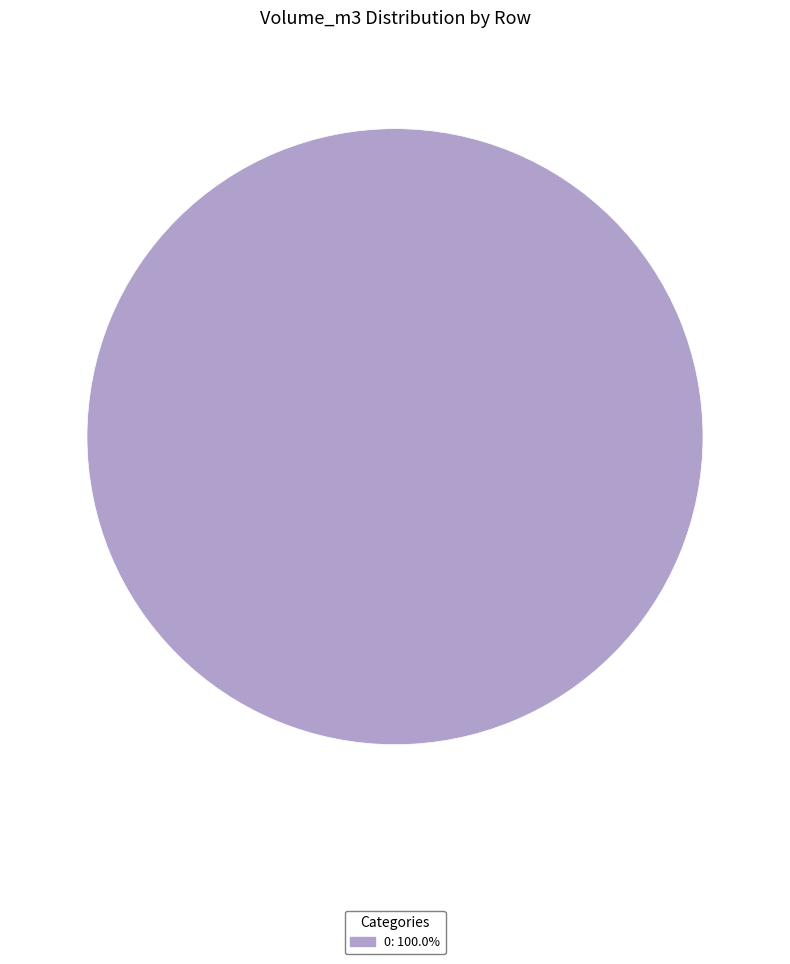

Is there a majority slice in this chart?

Yes